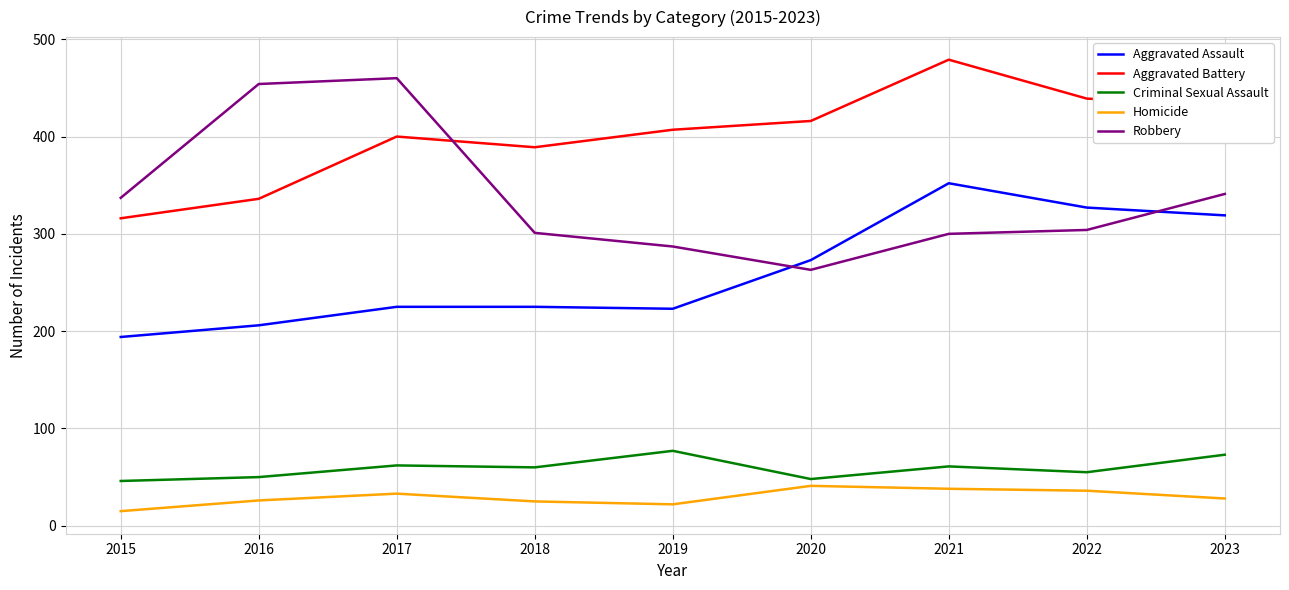

Which label corresponds to the largest value in the chart?

2021